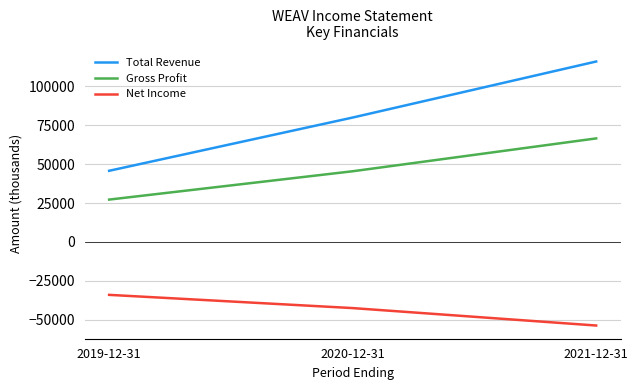

Between 2019-12-31 and 2020-12-31, which series saw the biggest shift?

Total Revenue